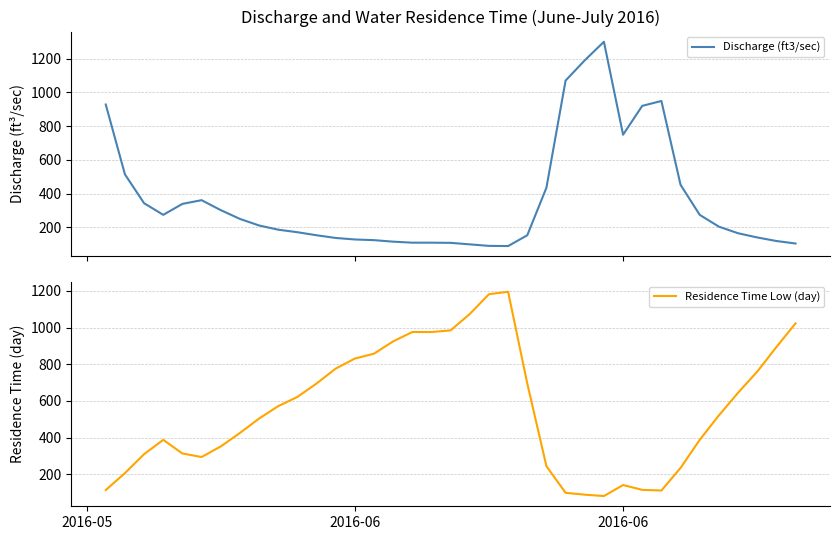

What is the maximum value for Discharge (ft3/sec)?

1300